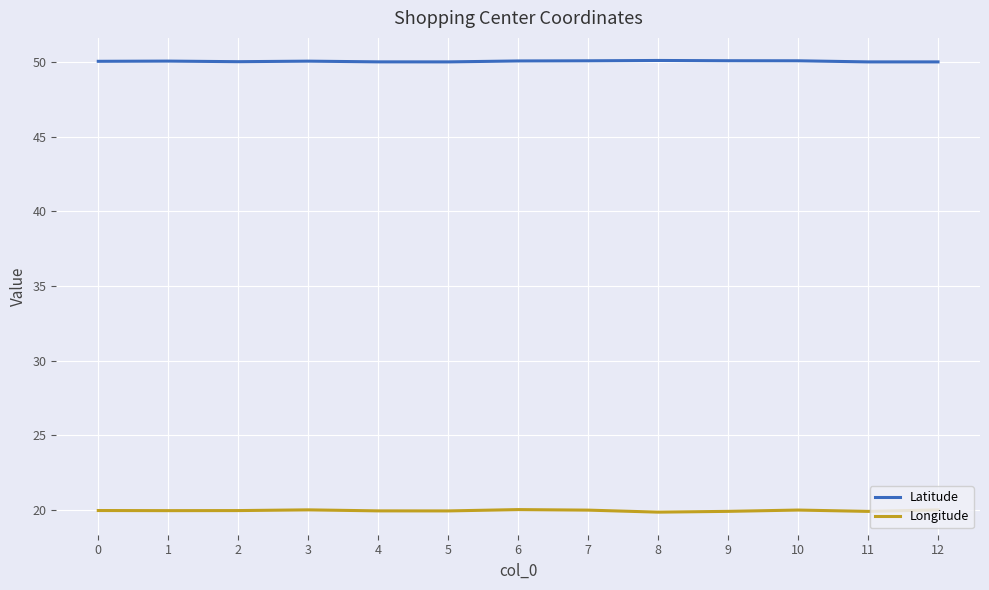

What is the difference between the highest and lowest values at 1?

30.1